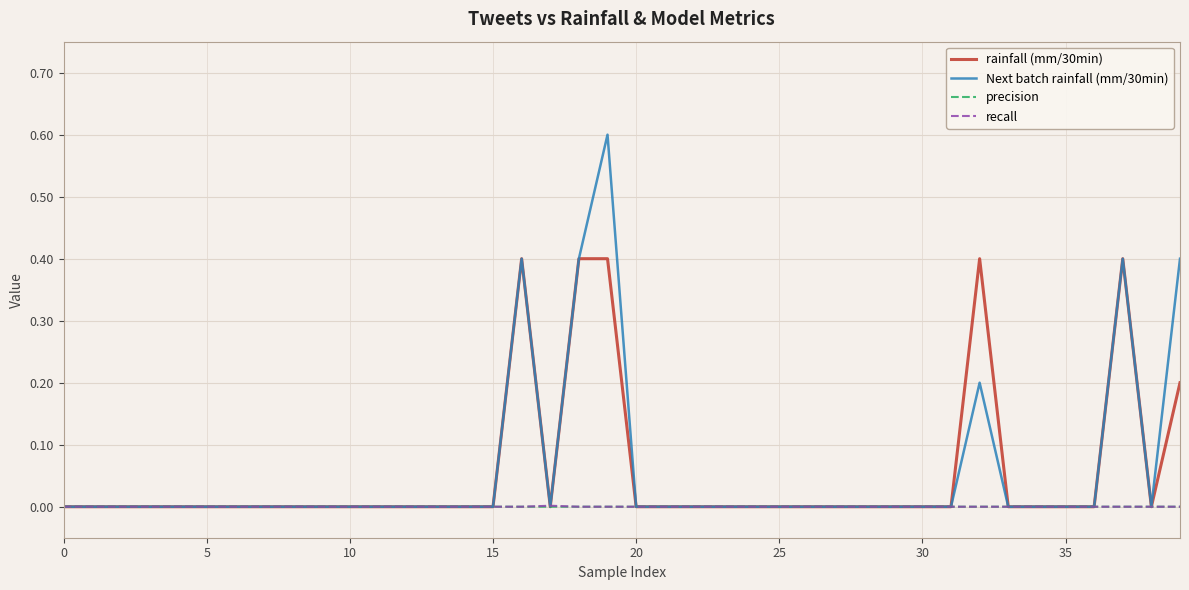

What is the highest value of the rainfall (mm/30min) series?

0.4